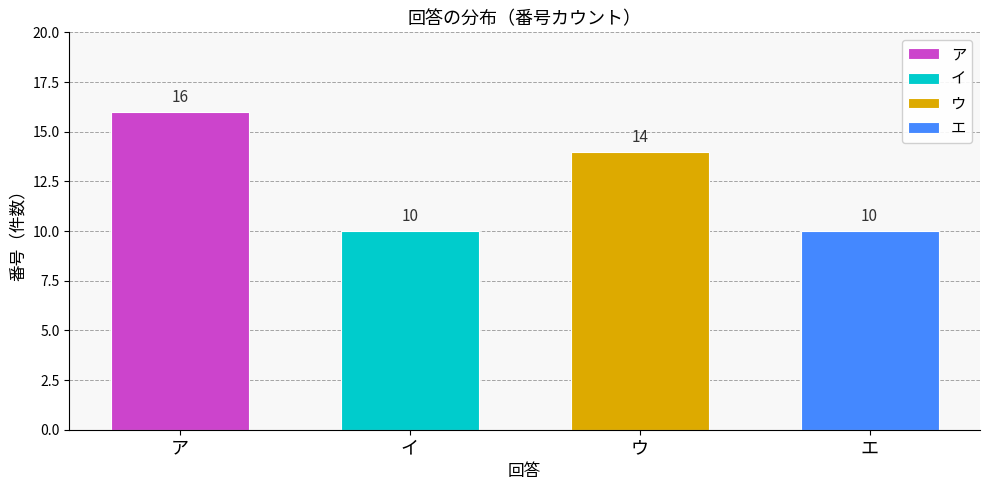

Approximately how many times larger is the value at イ compared to ア?

0.6